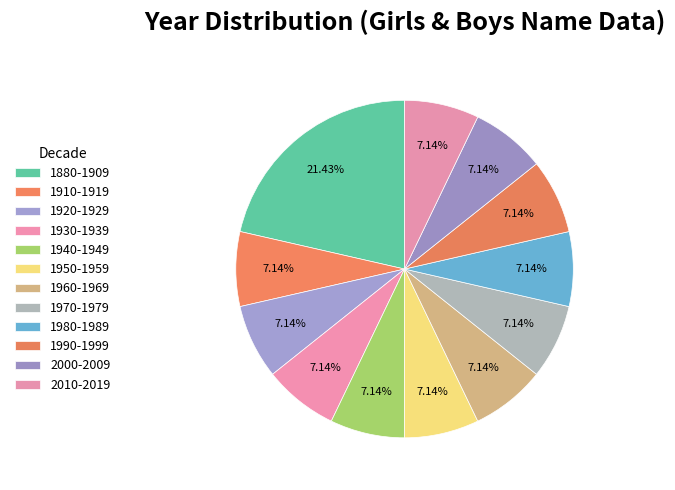

Which slice is the smallest?

1910-1919